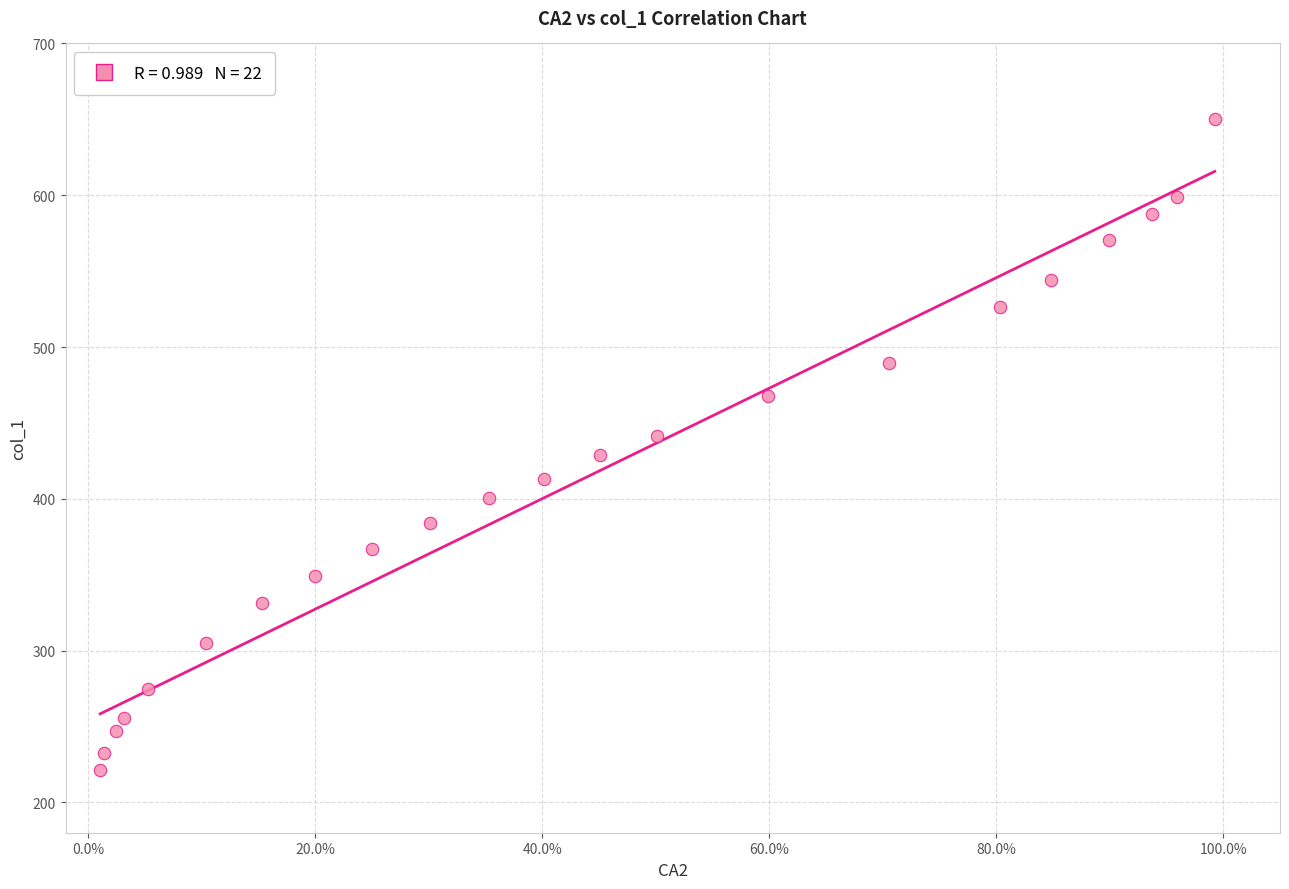

What is the range of X values (max minus min)?

1.0